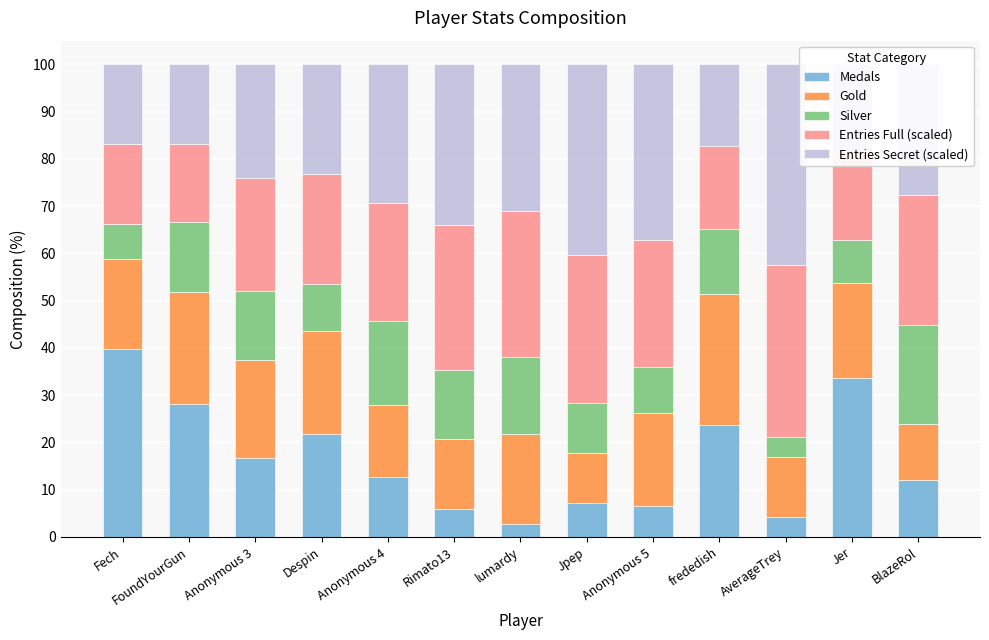

How many series are shown in this chart?

5